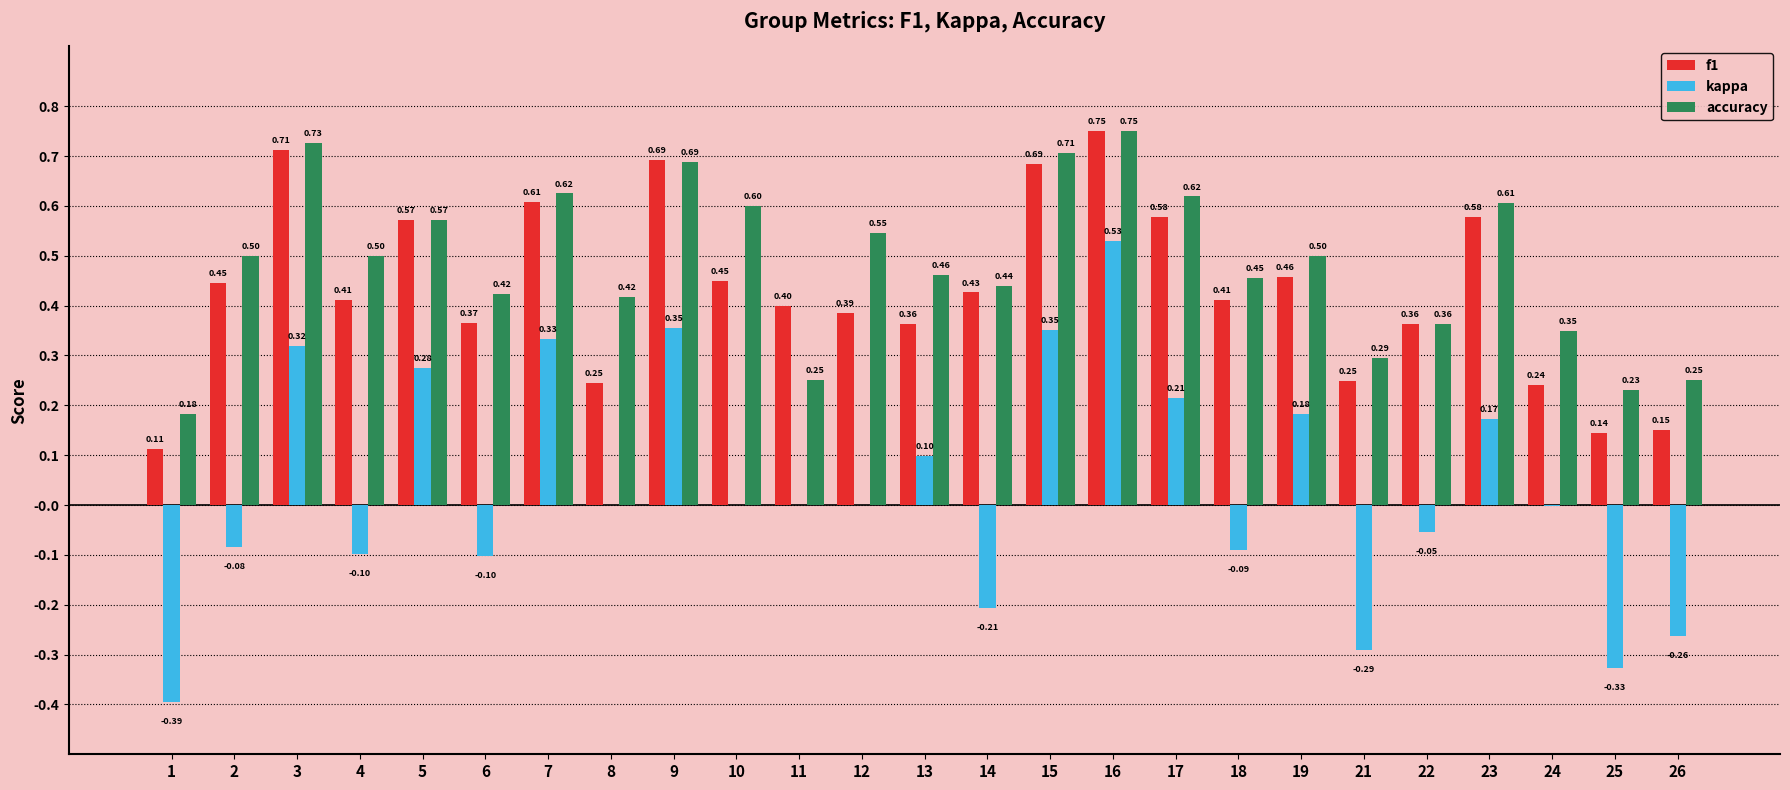

What is the sum of all f1 values?

10.8